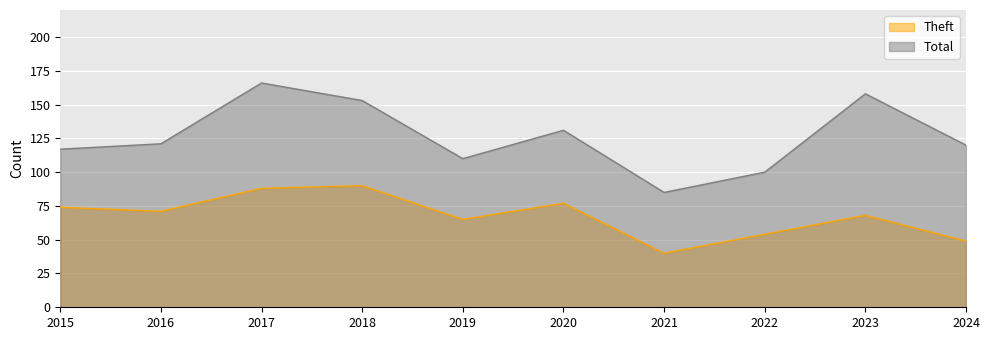

At which category does Total reach its first local valley?

2019